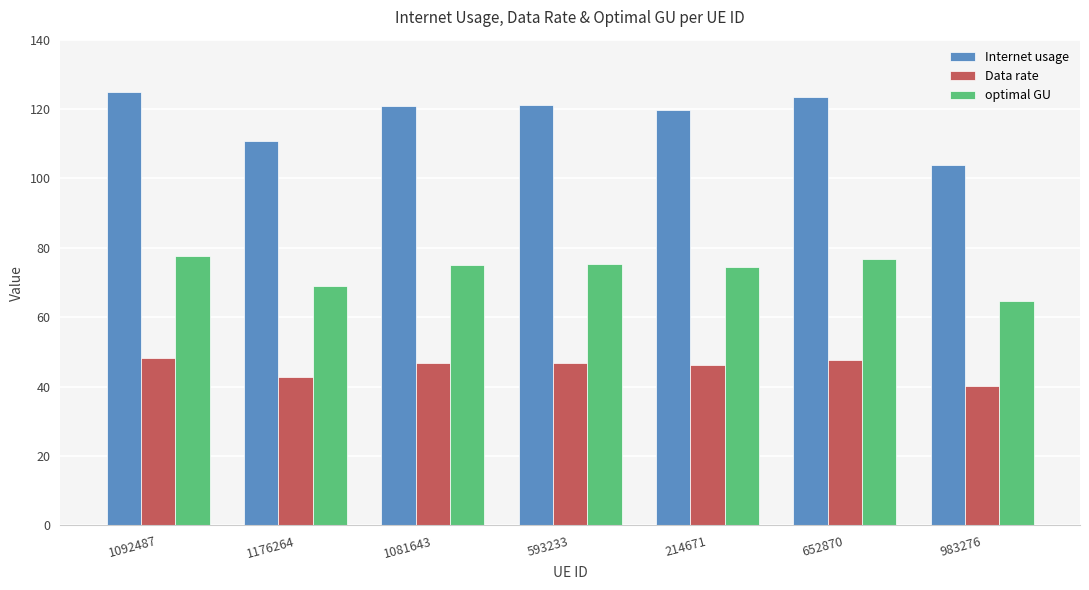

True or false: optimal GU has a value of 77.7 at 1092487.

True